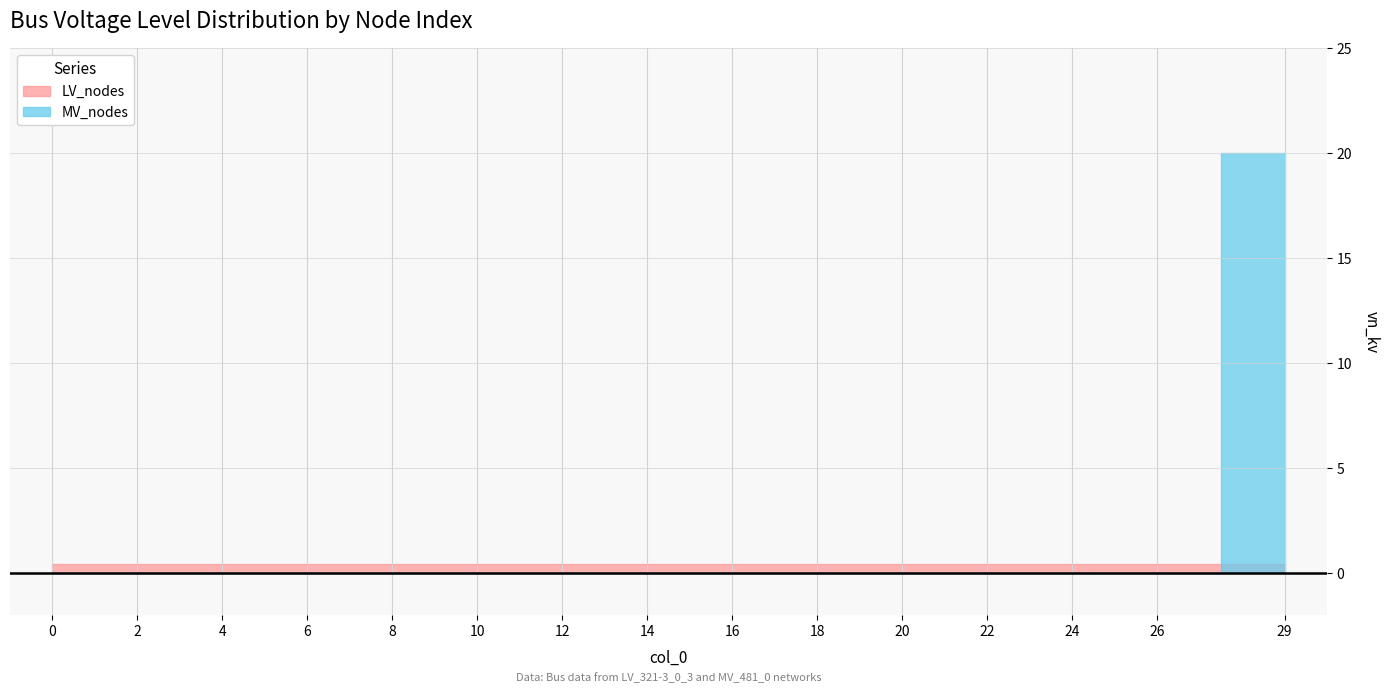

The LV_nodes series shows 0.1 at 18. True or false?

False